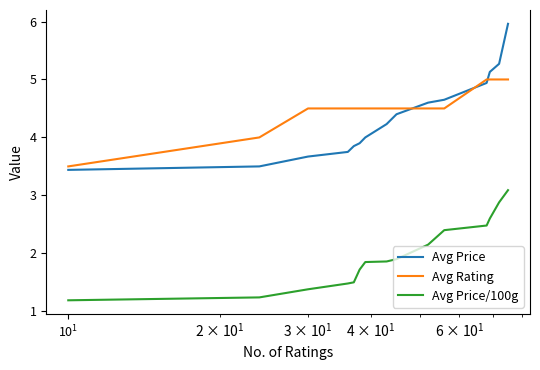

What is the maximum value shown in the chart?

6.0